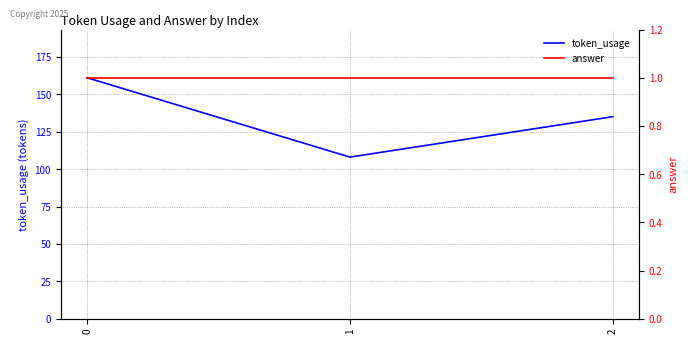

List the series in order of their peak value, highest first.

token_usage, answer